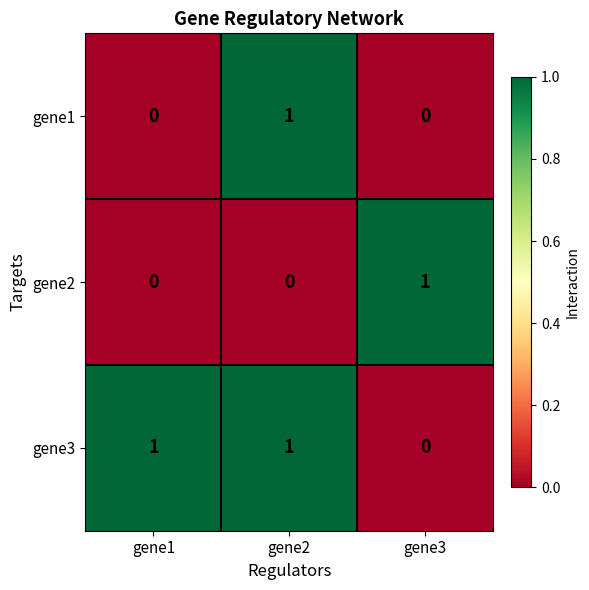

How many positive values does the gene2 series have?

1